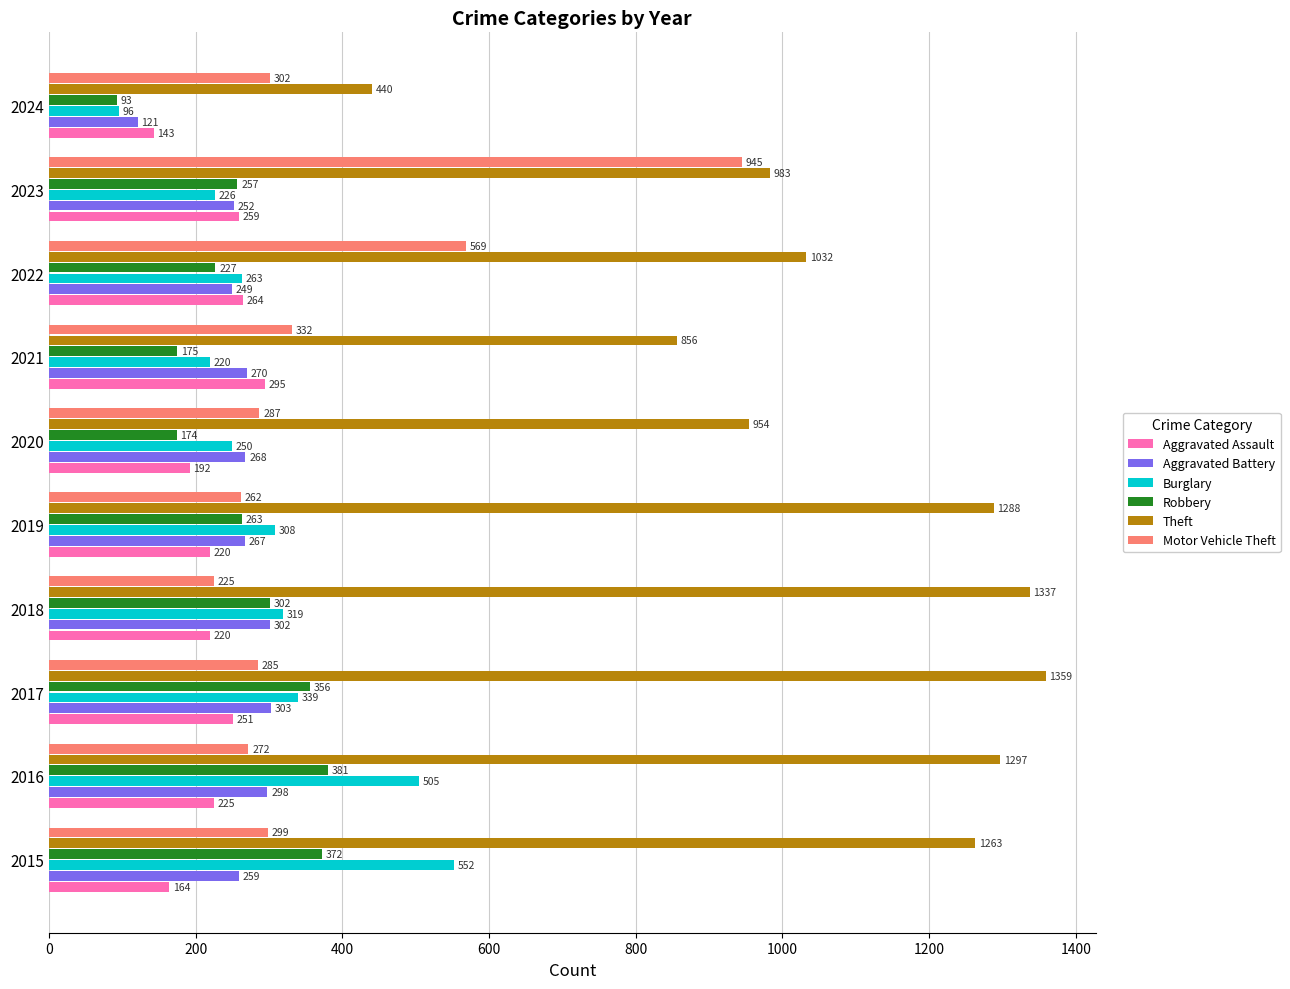

True or false: Aggravated Battery has a value of 249 at 2022.

True